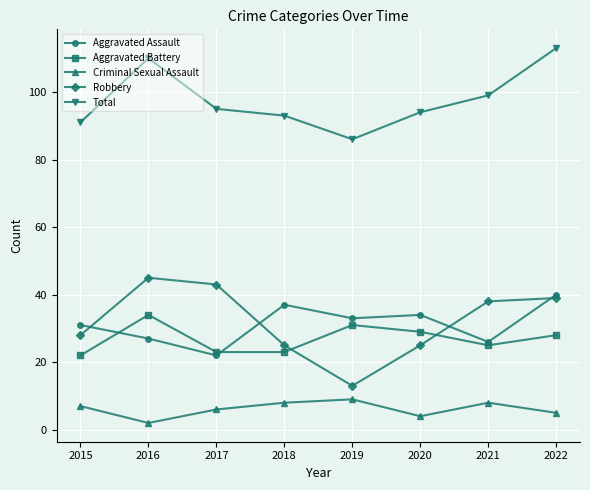

What is the minimum value shown in the chart?

2